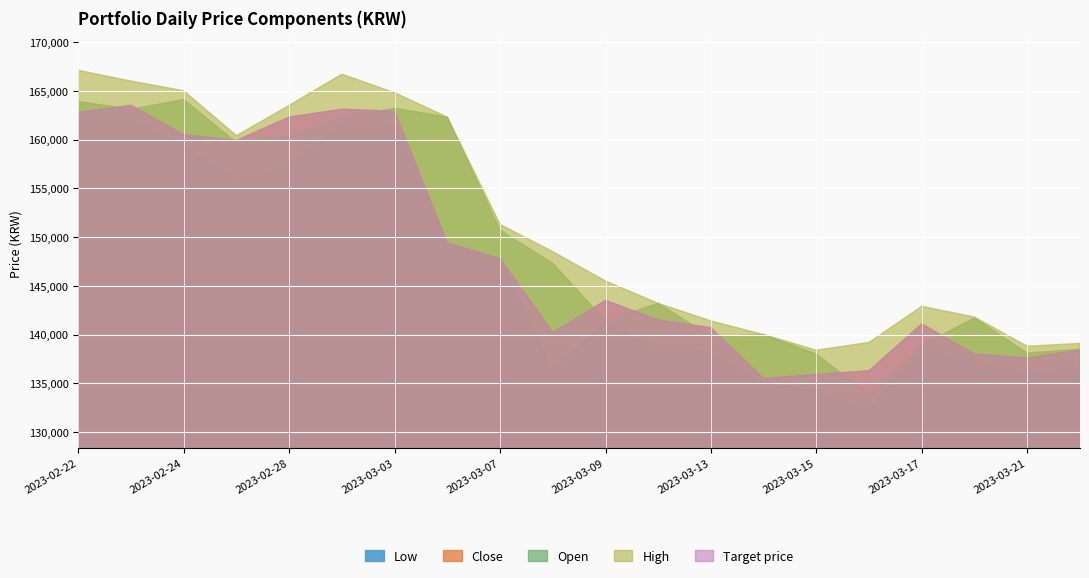

What is the average value of the Close series?

148045